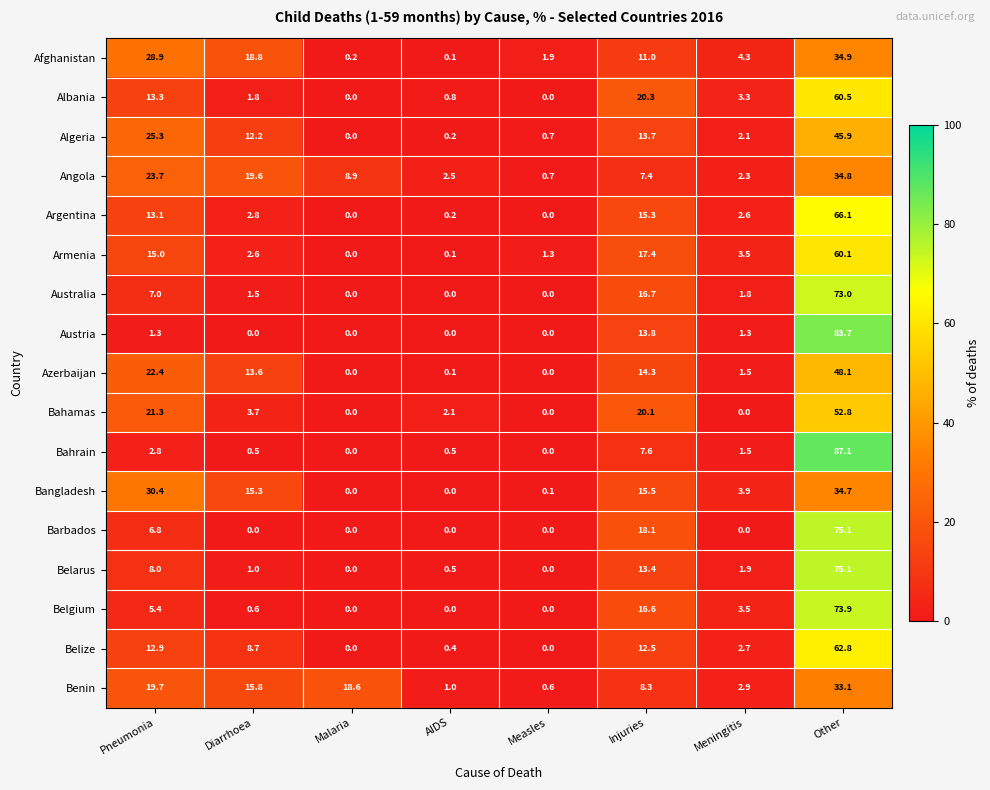

What is the total value across all series at Other?

1001.7